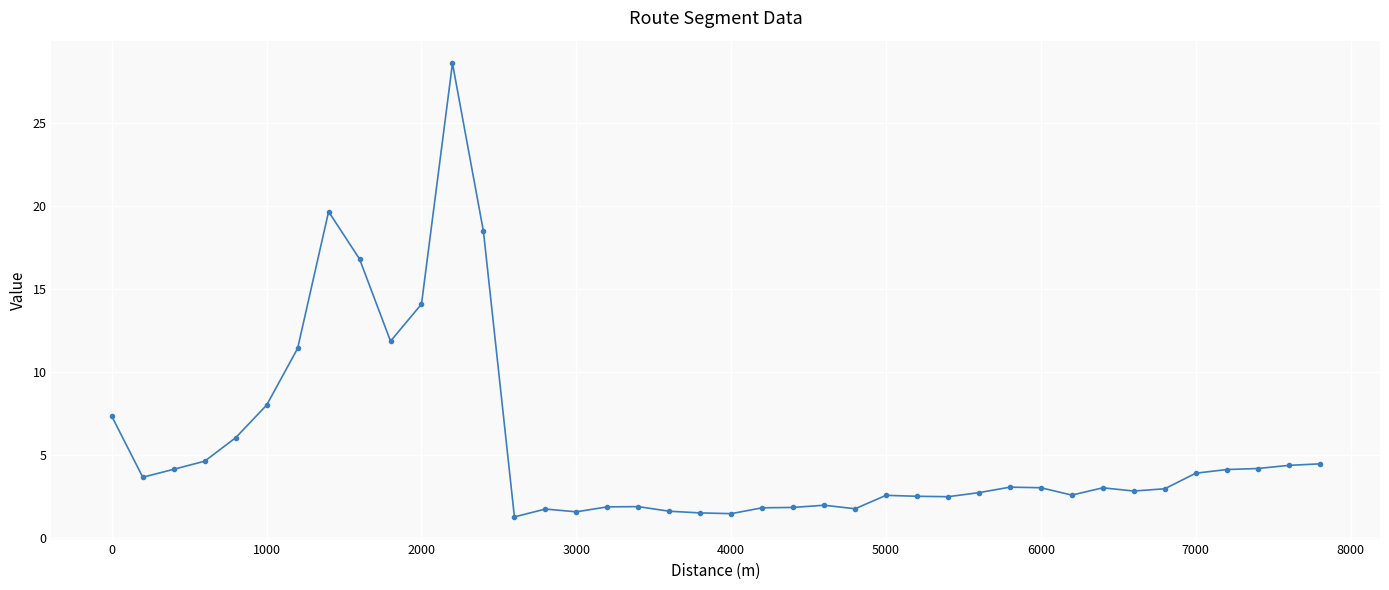

What is the difference between the second highest and minimum values?

18.4